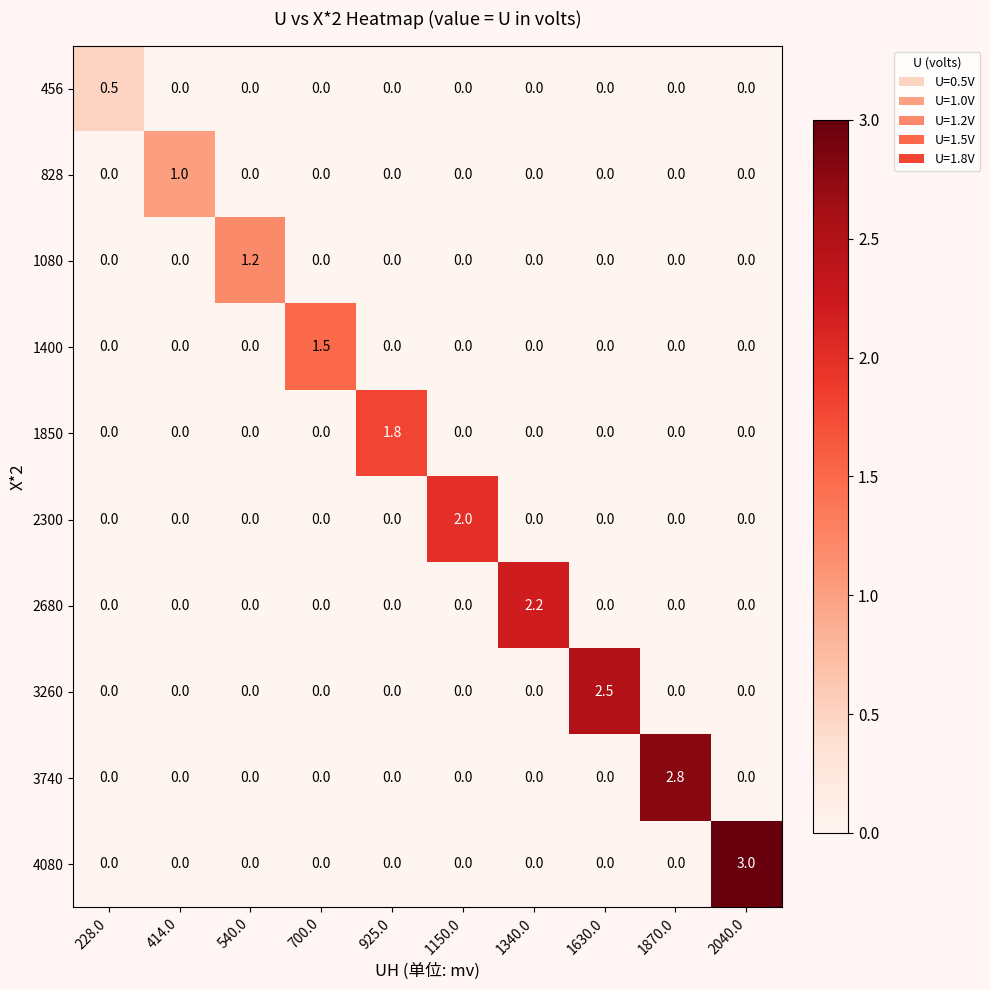

What is the sum of all 828 values?

1.0